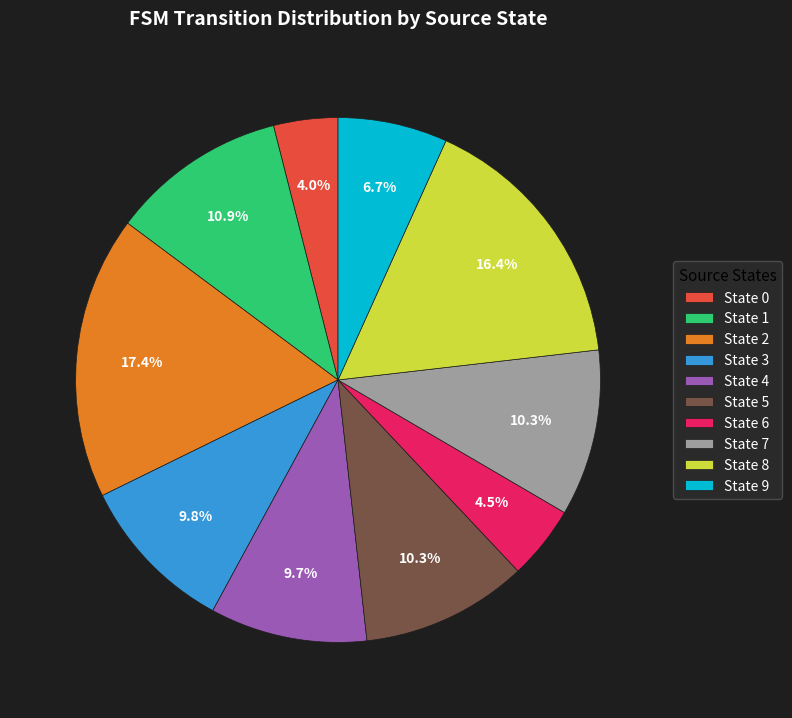

Does State 4 represent more than half of the total?

No